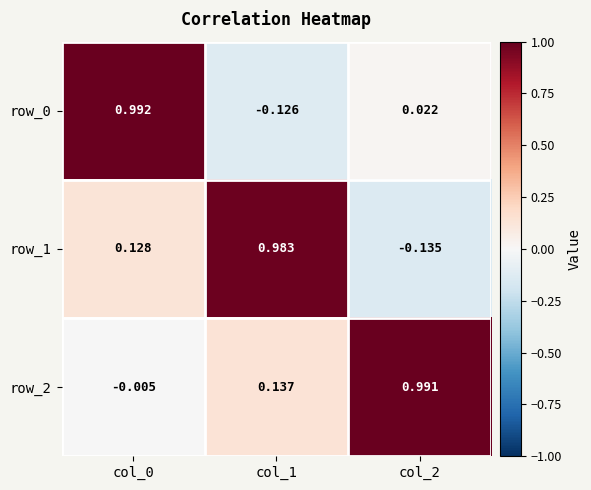

Is the value of row_1 at col_2 greater than the value of row_0 at col_0?

No